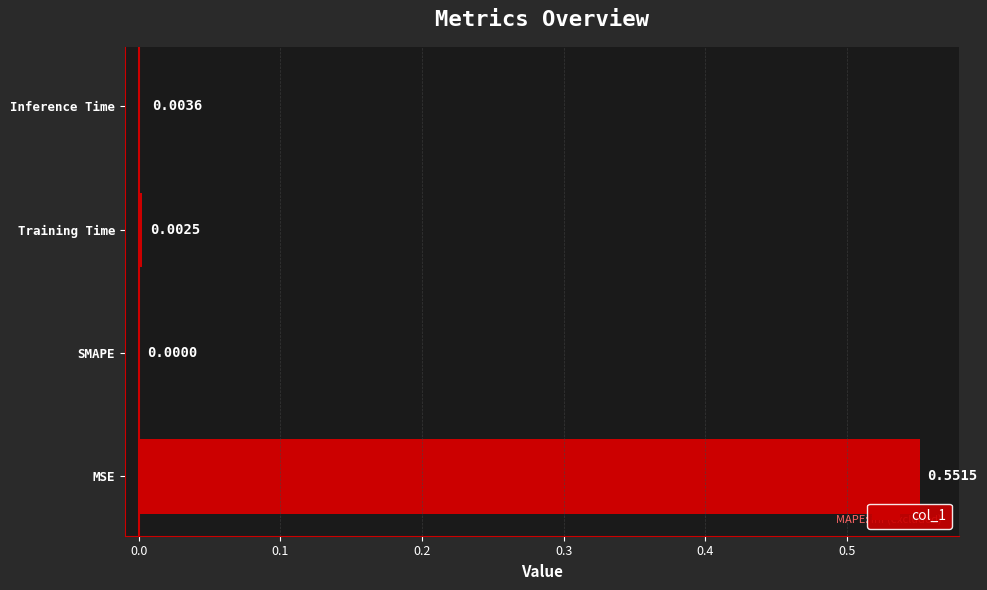

Which has a higher value, Inference Time or MSE?

MSE